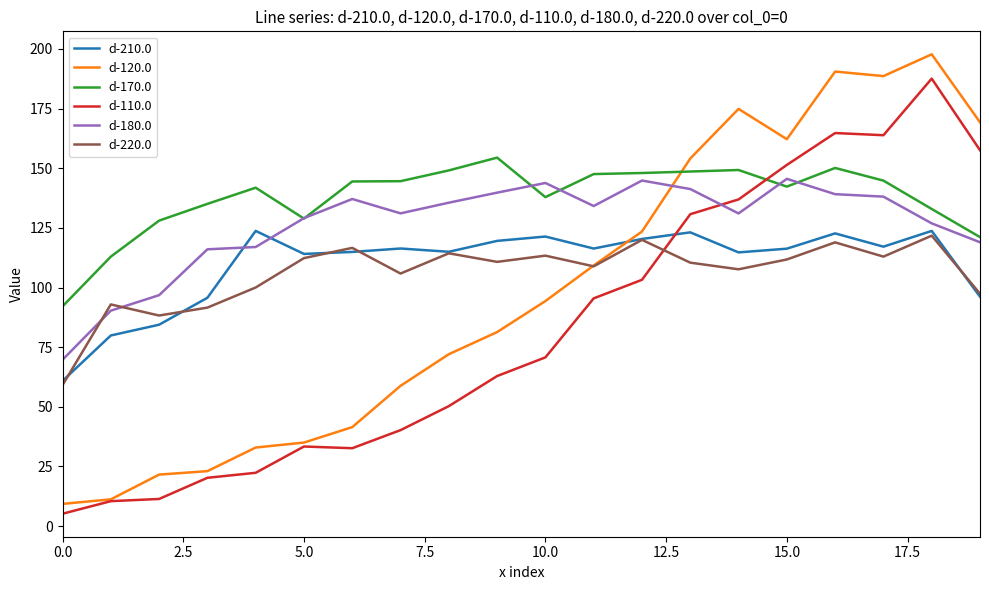

What is the maximum value for d-170.0?

154.4